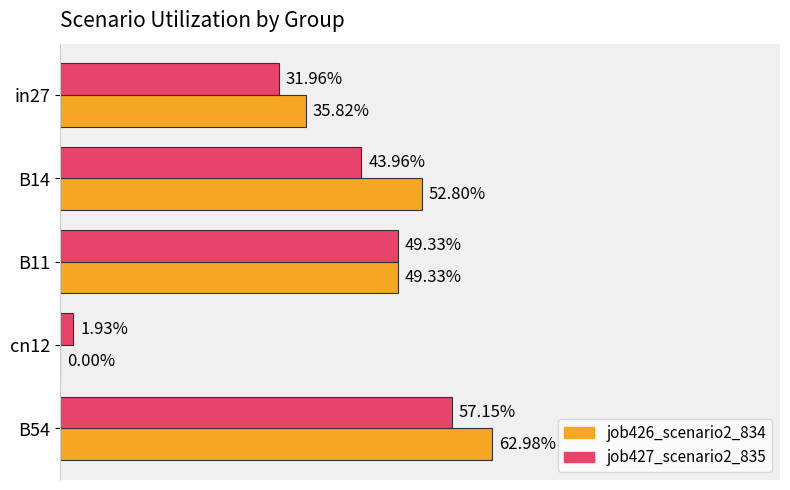

What is the highest value of the job427_scenario2_835 series?

0.6